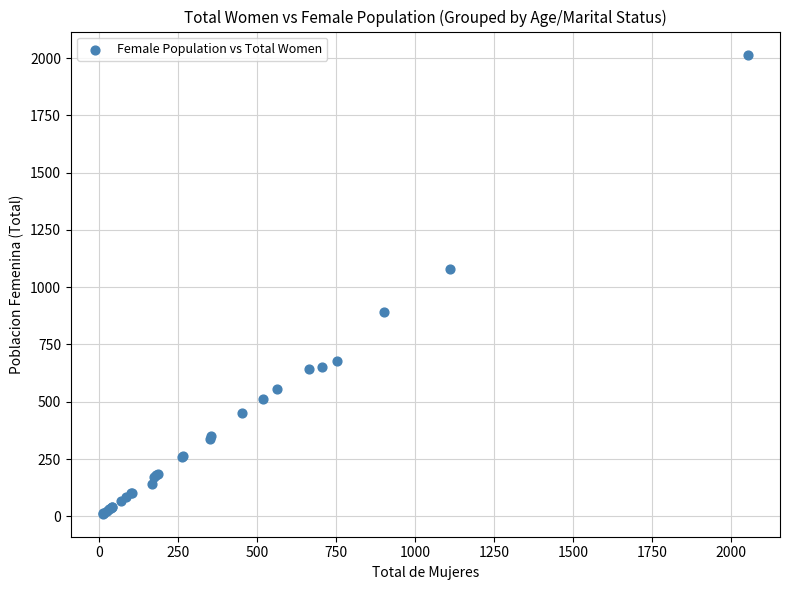

What Y value in the scatter plot is closest to 1013?

1081